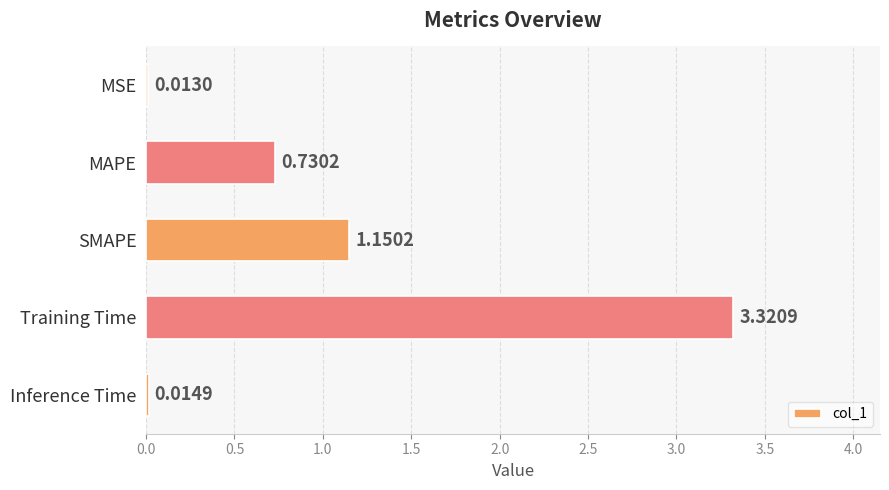

What is the label of the 3rd bar from the bottom?

SMAPE